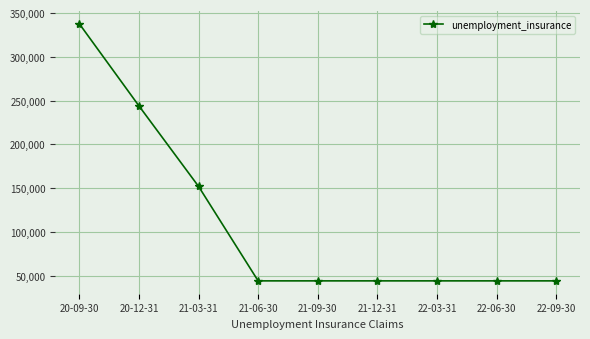

What is the label of the 3rd point from the right?

22-03-31